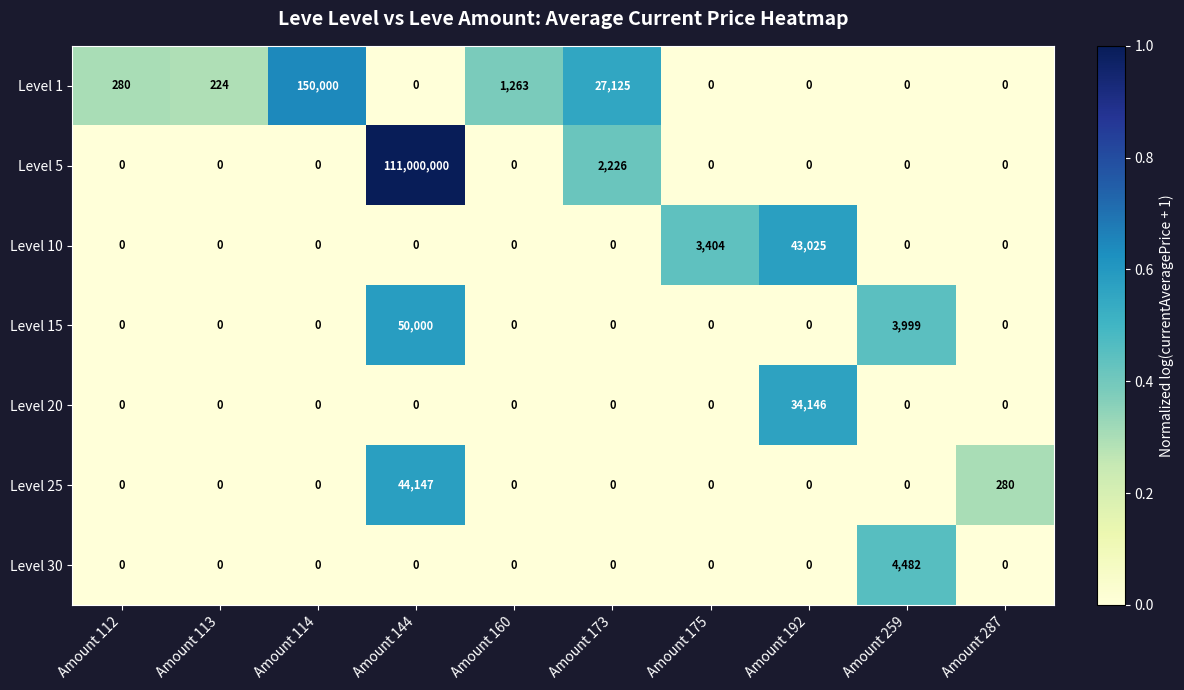

What is the difference between the highest and lowest values at Amount 114?

150000